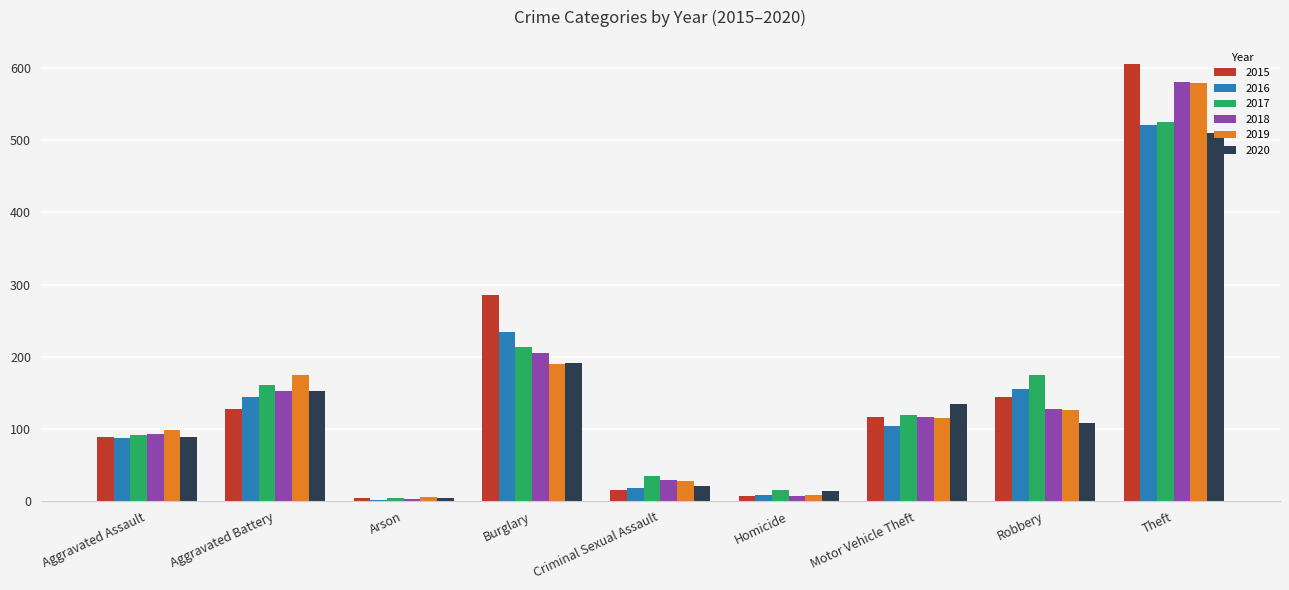

At which label is 2020 closest to 257?

Burglary